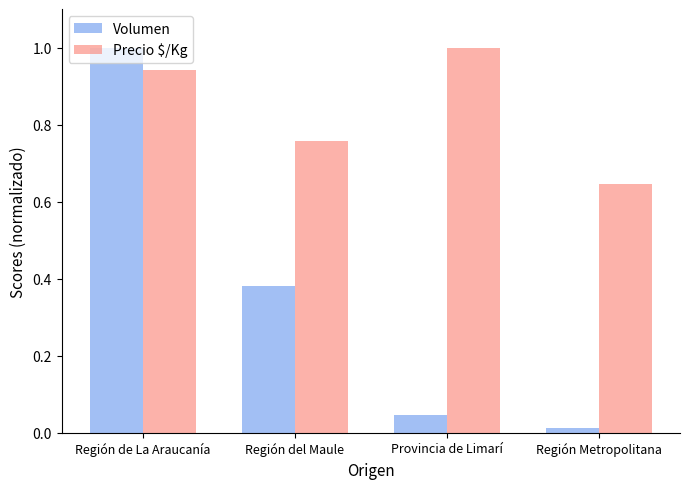

Which label corresponds to the smallest value in the chart?

Región Metropolitana